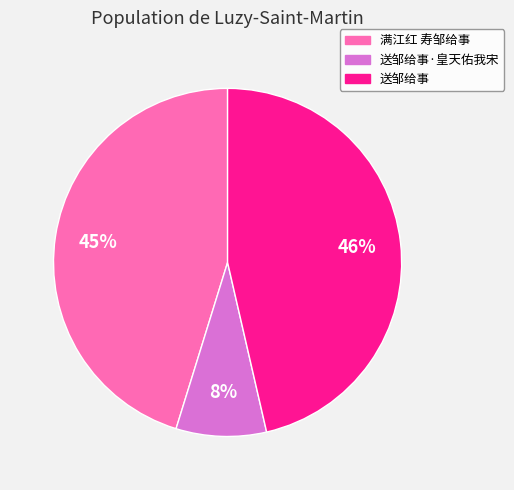

Which has a higher value, 送邹给事·皇天佑我宋 or 满江红 寿邹给事?

满江红 寿邹给事